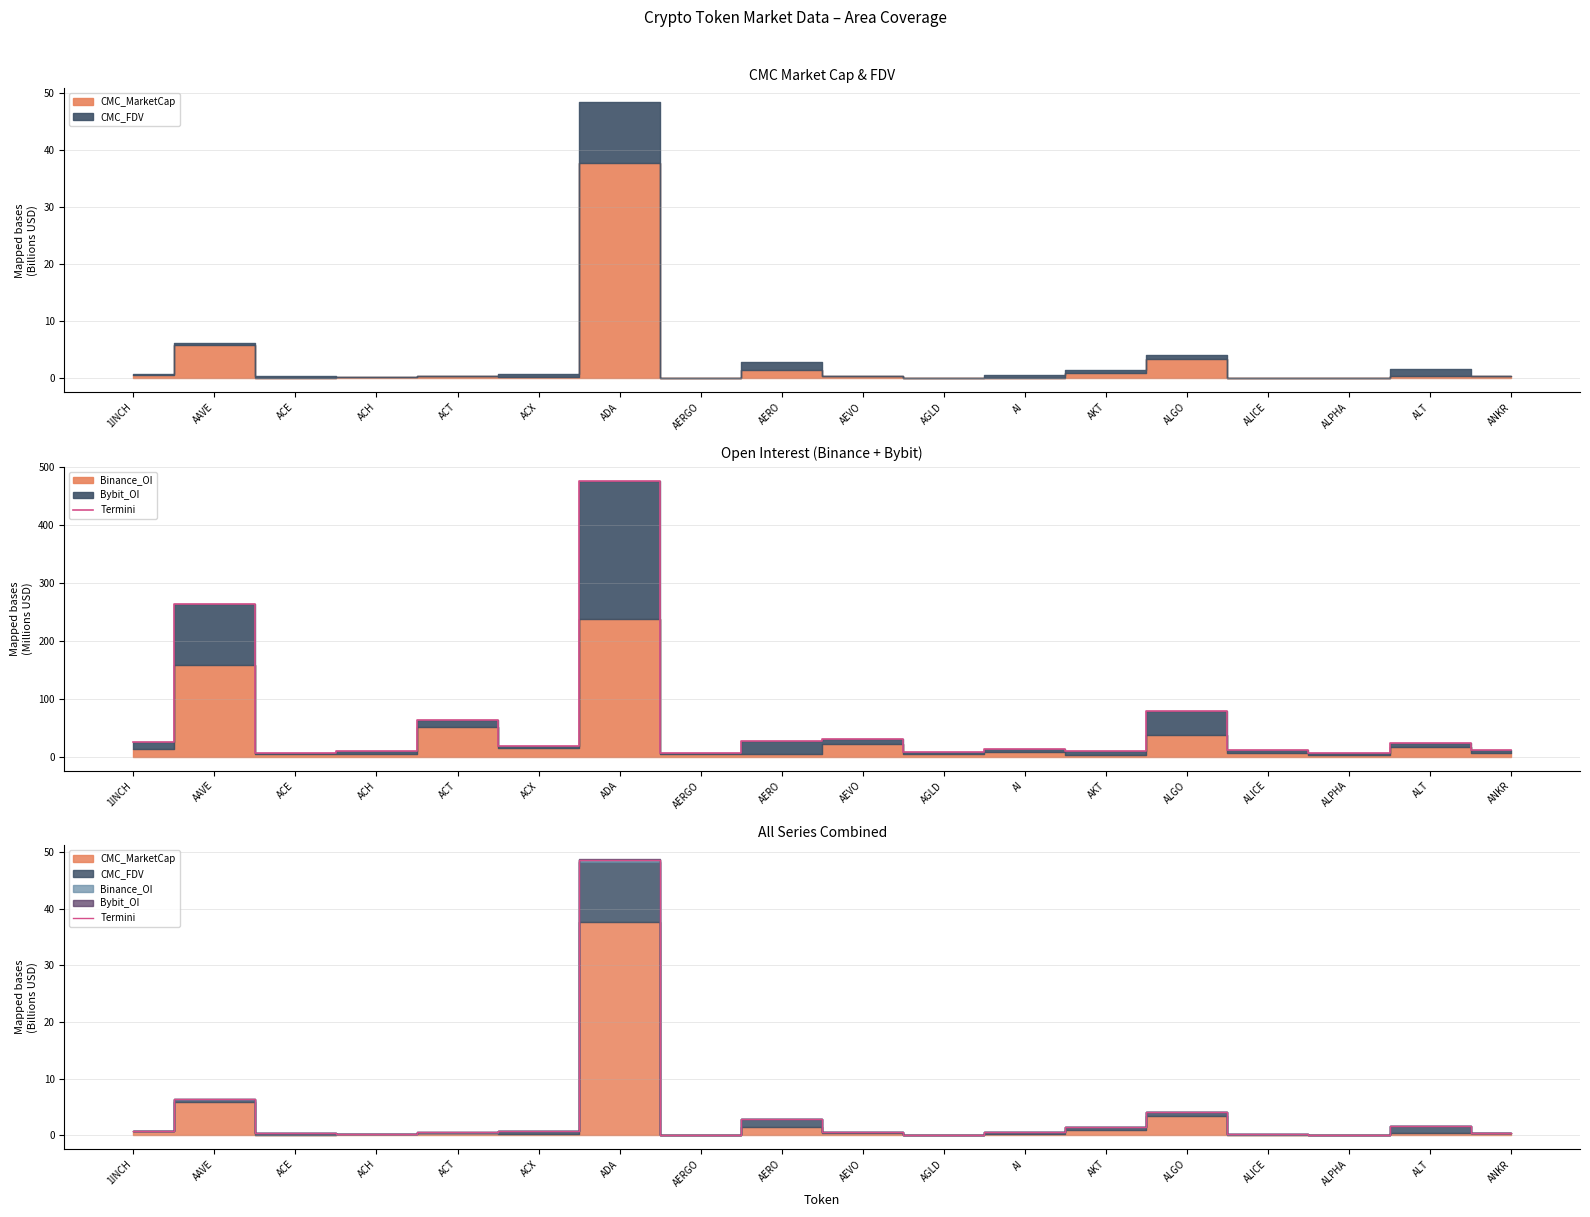

Rank the categories by value from highest to lowest.

ADA, AAVE, ALGO, AERO, ALT, AKT, ACX, 1INCH, AI, AEVO, ACT, ANKR, ACE, ACH, ALICE, AGLD, ALPHA, AERGO